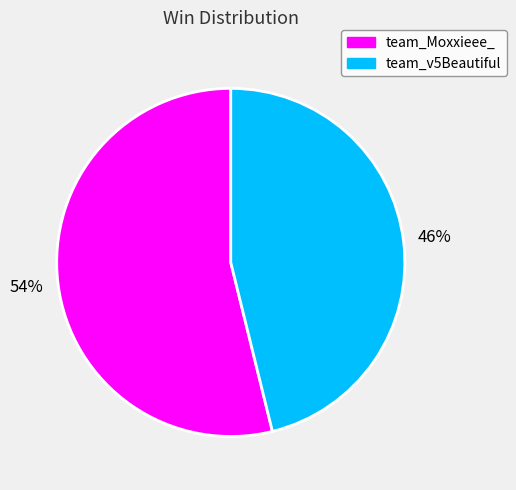

Which has a higher value, team_Moxxieee_ or team_v5Beautiful?

team_Moxxieee_